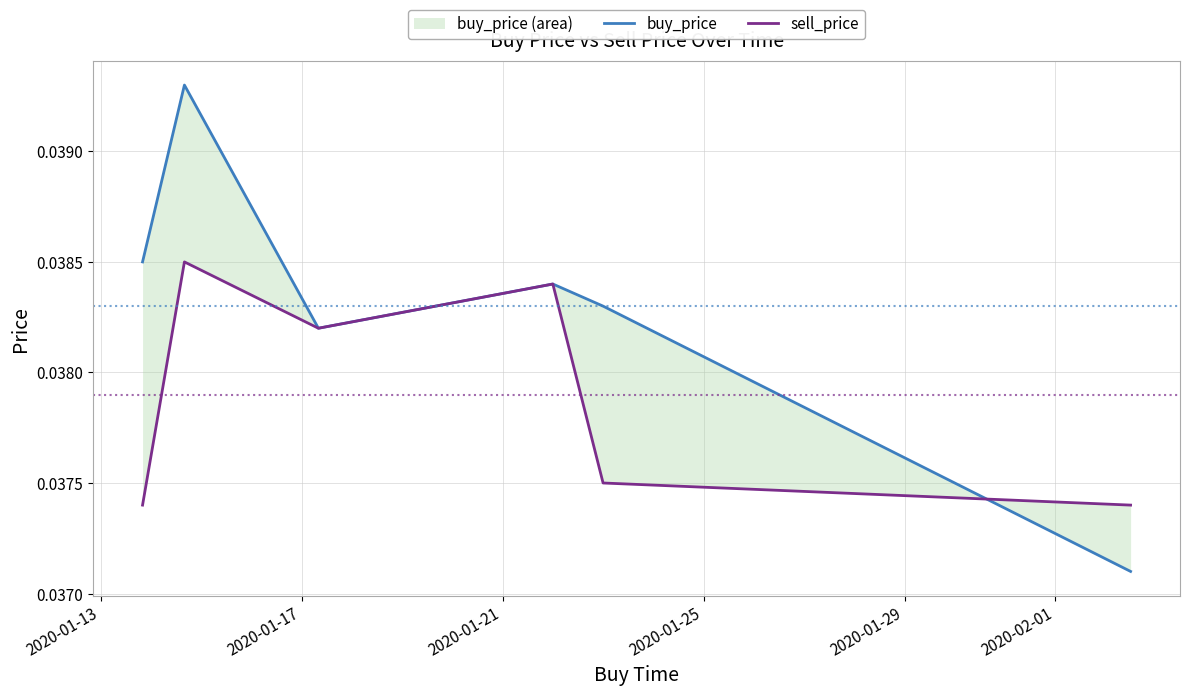

What are all the series names shown in the legend?

buy_price, sell_price